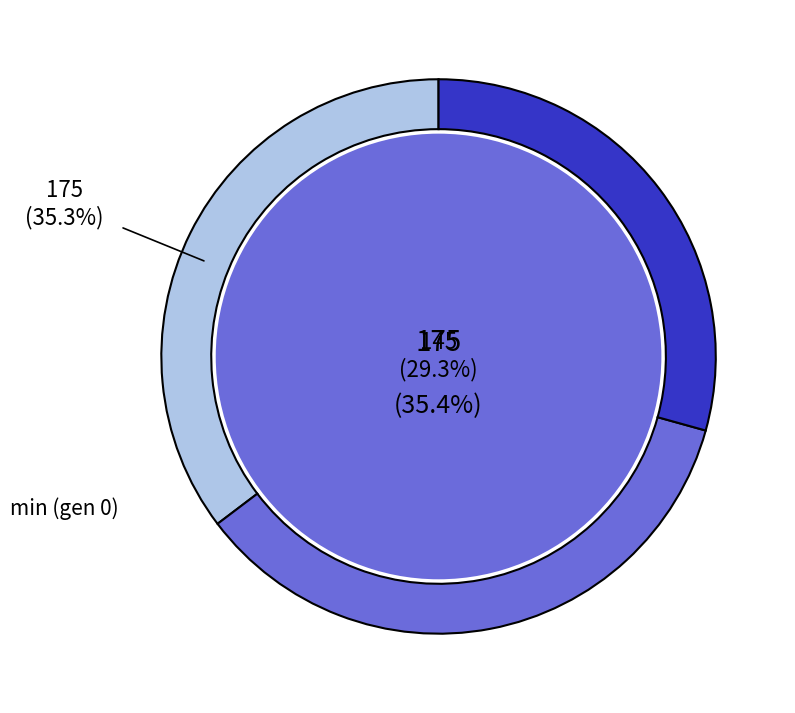

Does any single category account for the majority?

No